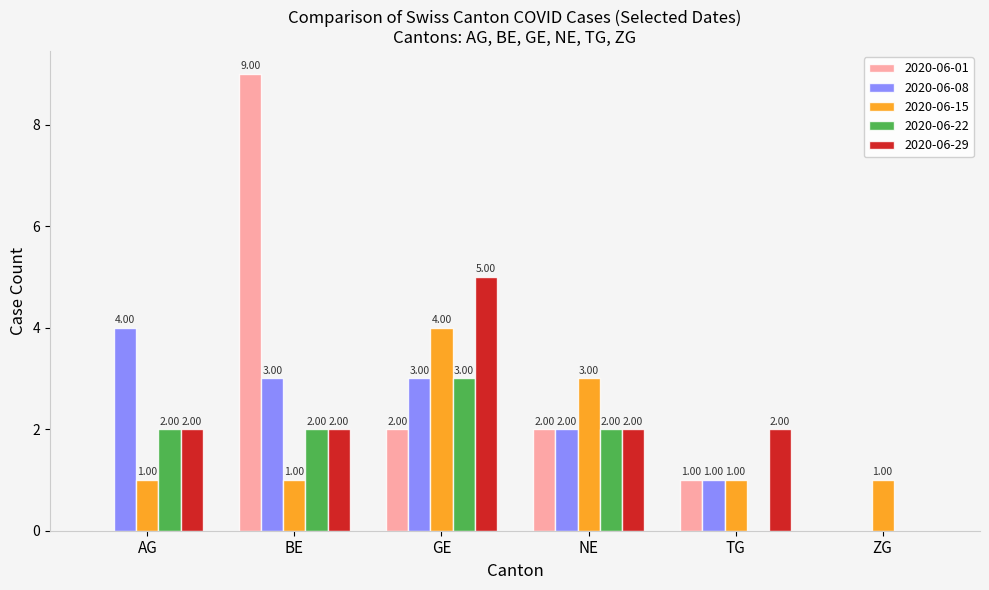

Between AG and TG, which series saw the biggest shift?

2020-06-08